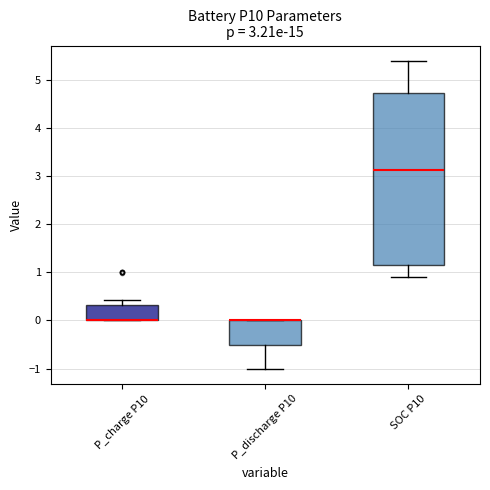

Which box is the tallest, from its lower edge to its upper edge?

SOC P10